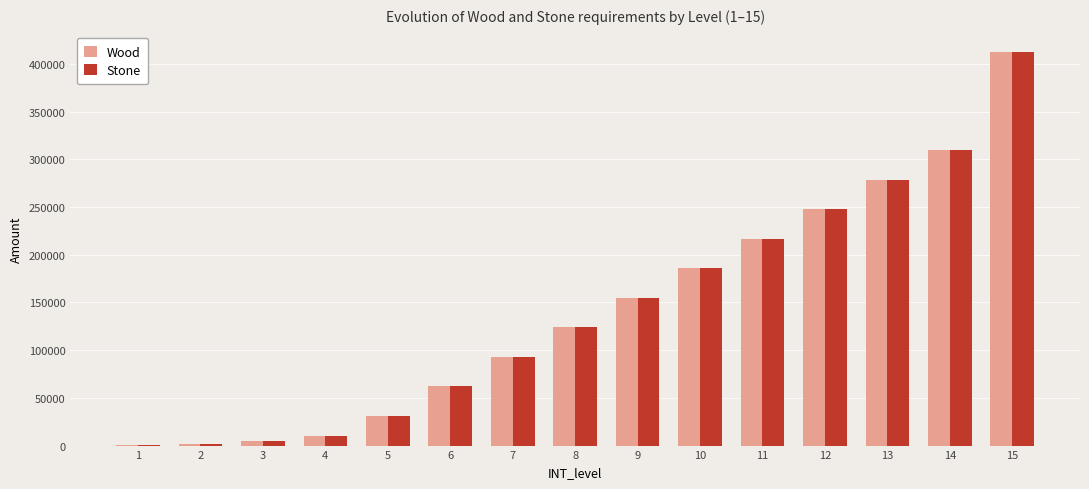

What is the maximum value shown in the chart?

412800